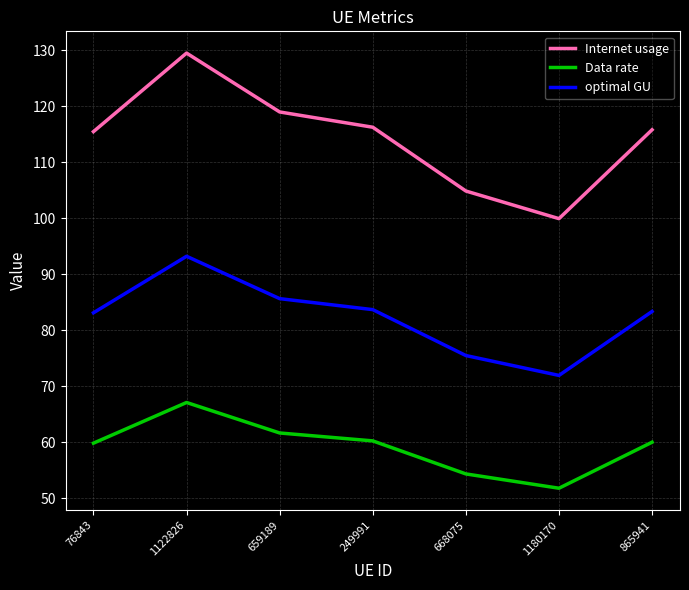

True or false: optimal GU has more than 0 interior local peaks.

True